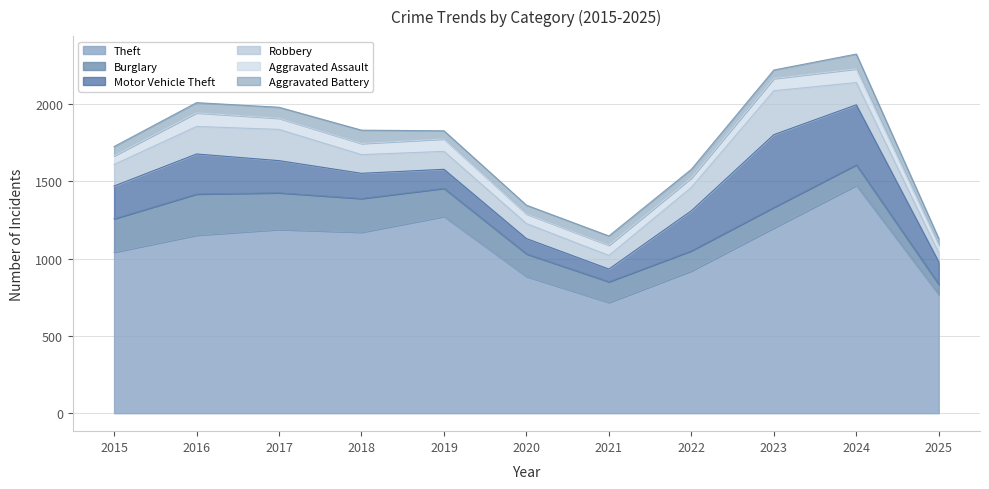

At 2024, list the series in order from smallest to largest.

Aggravated Assault, Aggravated Battery, Burglary, Robbery, Motor Vehicle Theft, Theft